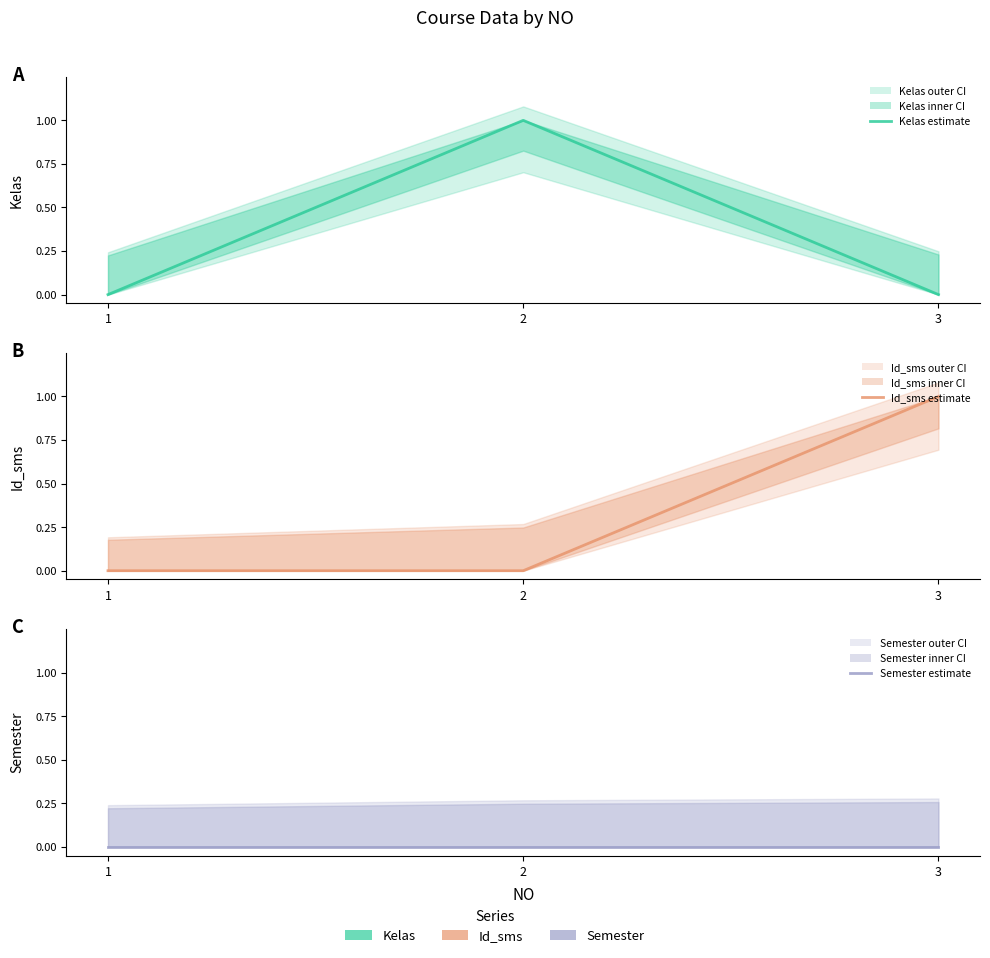

How many lines are shown in the chart?

3